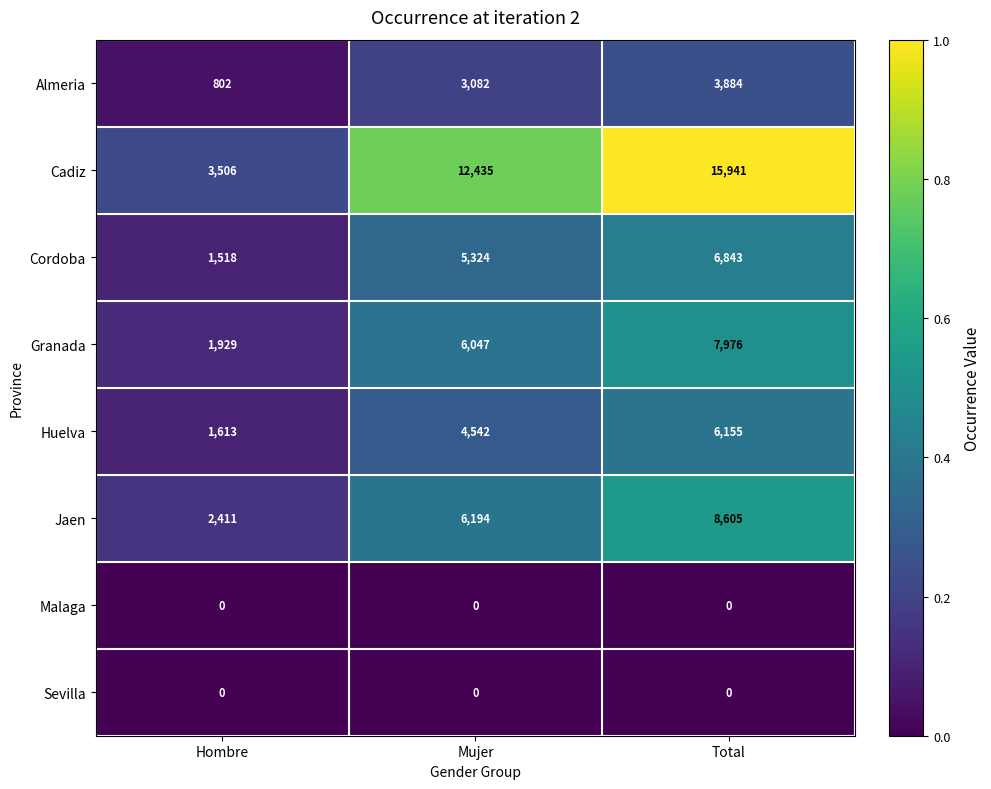

At which label is Cordoba closest to 4180?

Mujer